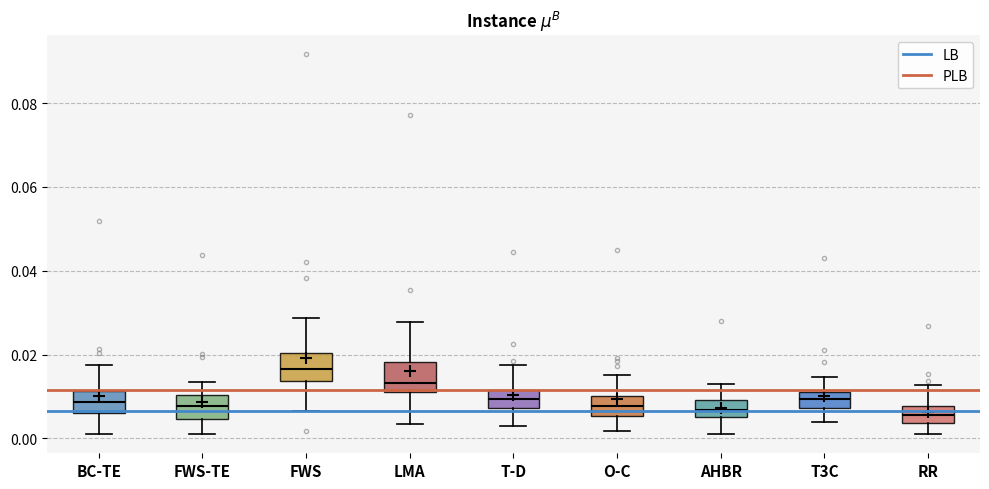

Reading left to right, transcribe this box plot: for each box, give where its median line is, the range the box spans, and where its two whiskers end, as read against the y-axis. The values are not printed on the chart, so give them approximately, as read against the axis.

BC-TE: median 0.008, box 0.006 to 0.012, whiskers 0.002 to 0.018
FWS-TE: median 0.008, box 0.004 to 0.010, whiskers 0.002 to 0.014
FWS: median 0.016, box 0.014 to 0.020, whiskers 0.006 to 0.028
LMA: median 0.014, box 0.012 to 0.018, whiskers 0.004 to 0.028
T-D: median 0.010, box 0.008 to 0.012, whiskers 0.004 to 0.018
O-C: median 0.008, box 0.006 to 0.010, whiskers 0.002 to 0.016
AHBR: median 0.006 (inside the box), box 0.006 to 0.010, whiskers 0.002 to 0.012
T3C: median 0.010, box 0.008 to 0.012, whiskers 0.004 to 0.014
RR: median 0.006, box 0.004 to 0.008, whiskers 0.002 to 0.012